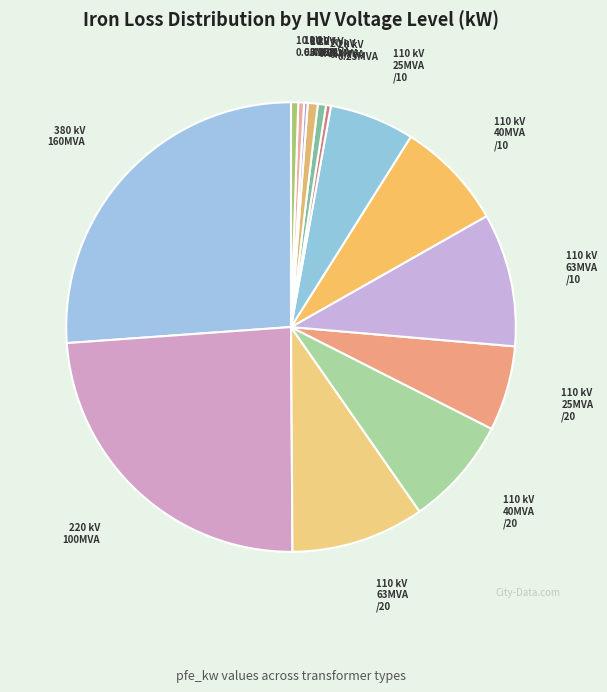

How many slices are in this pie chart?

14